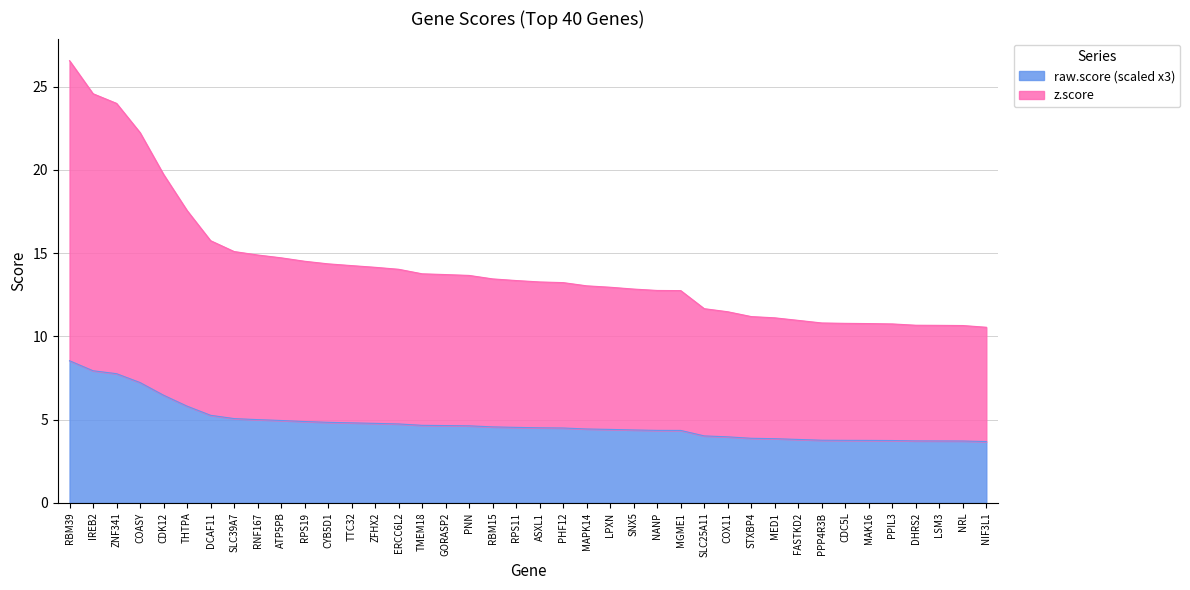

Between PPP4R3B and PNN, which is larger?

PNN